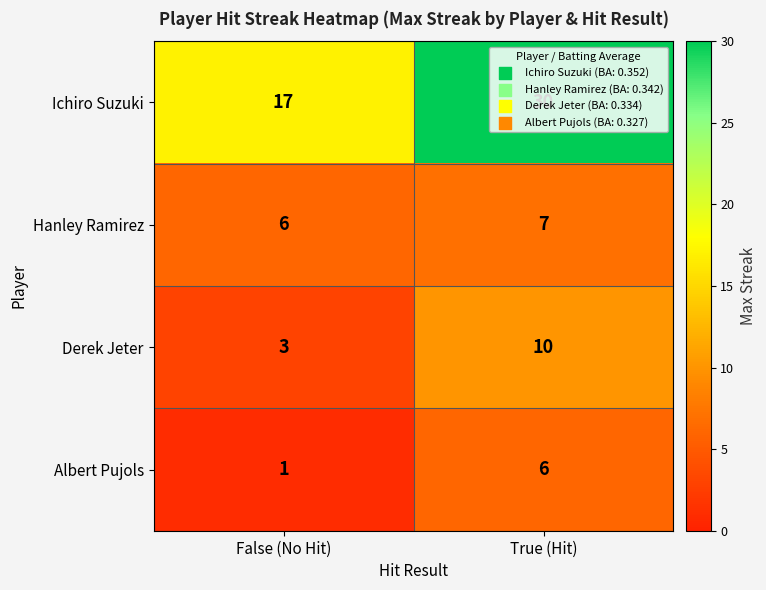

What is the greatest value displayed?

30